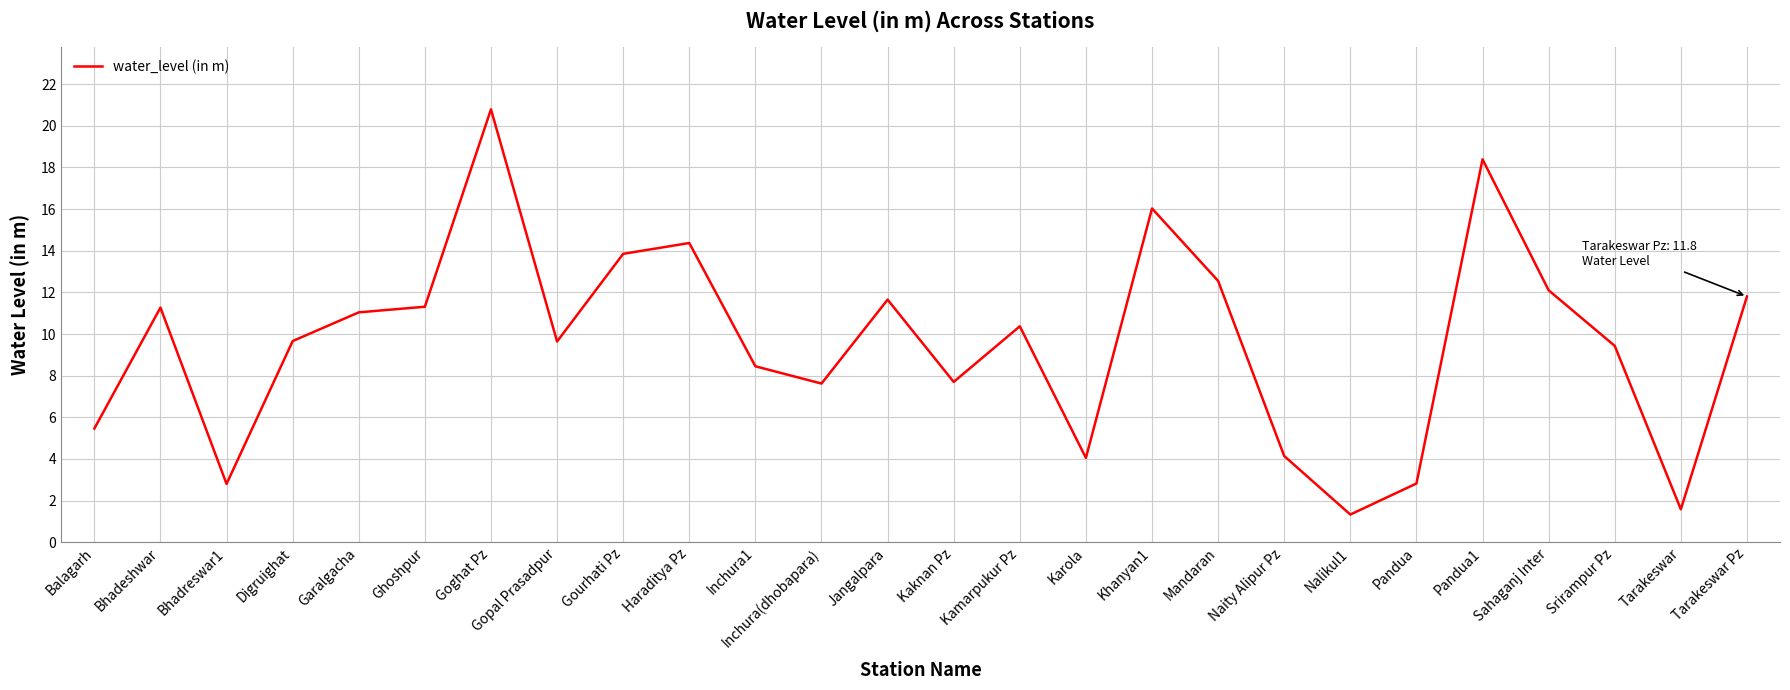

Which label corresponds to the largest value in the chart?

Goghat Pz